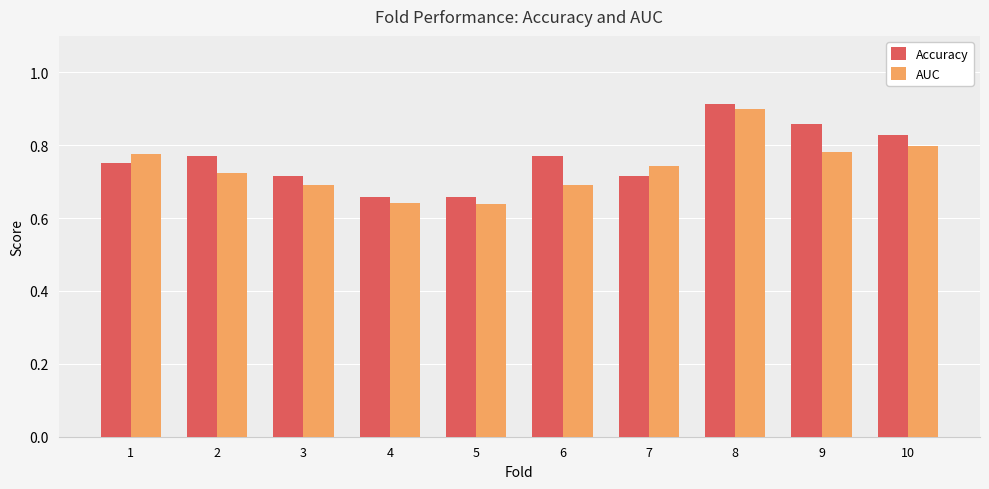

Are the bars grouped side by side (vs. stacked)?

Yes